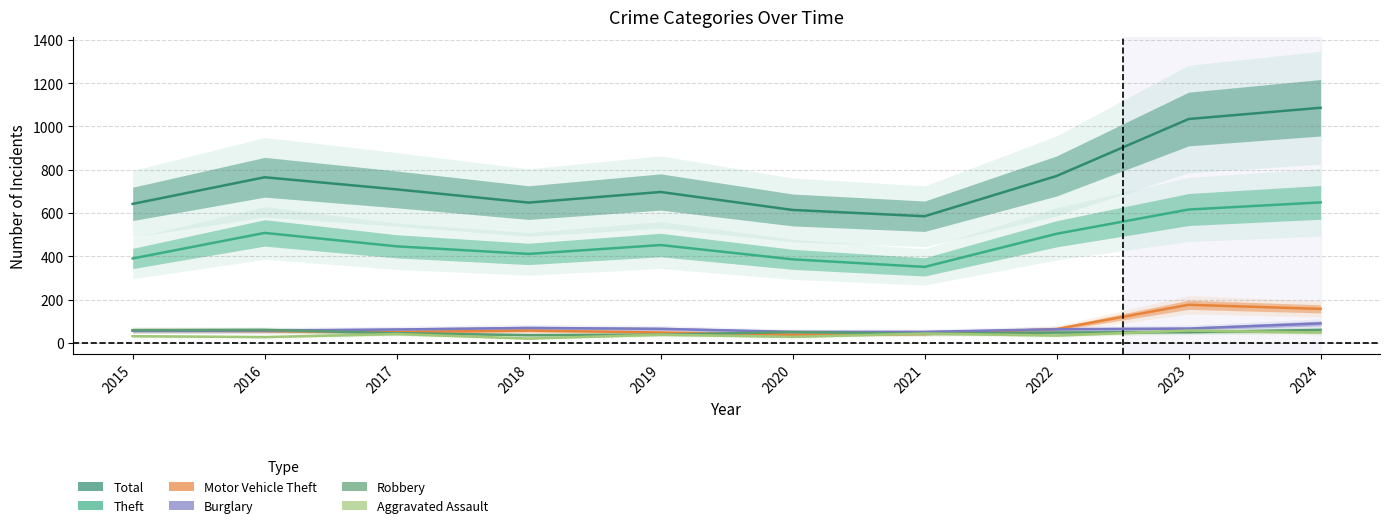

What is the value of the Motor Vehicle Theft point at the 4th from the left?

57